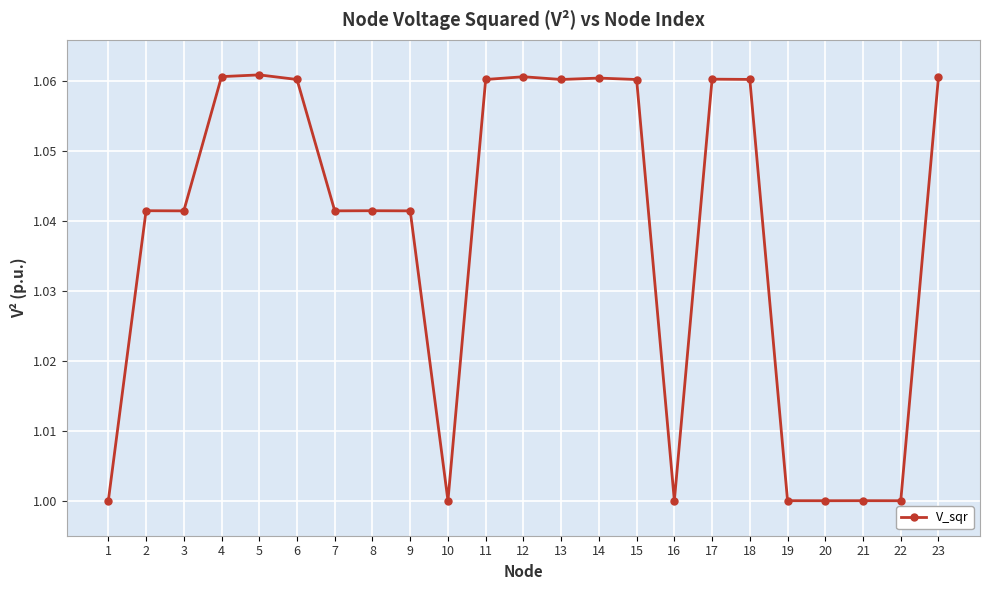

What is the sum of all values?

23.9